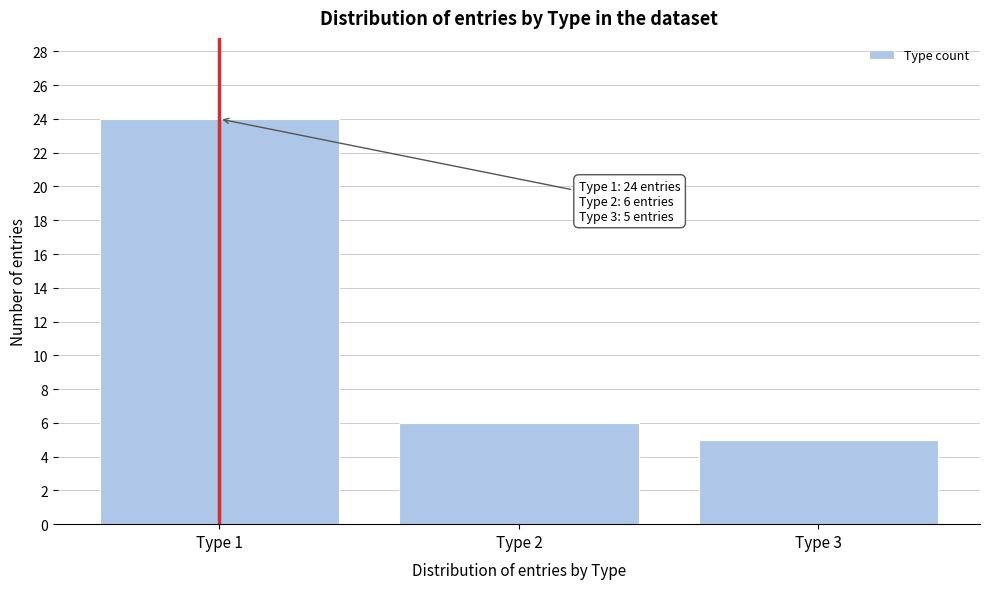

Reading right to left, extract all data points from this chart.

Type 3=5	Type 2=6	Type 1=24